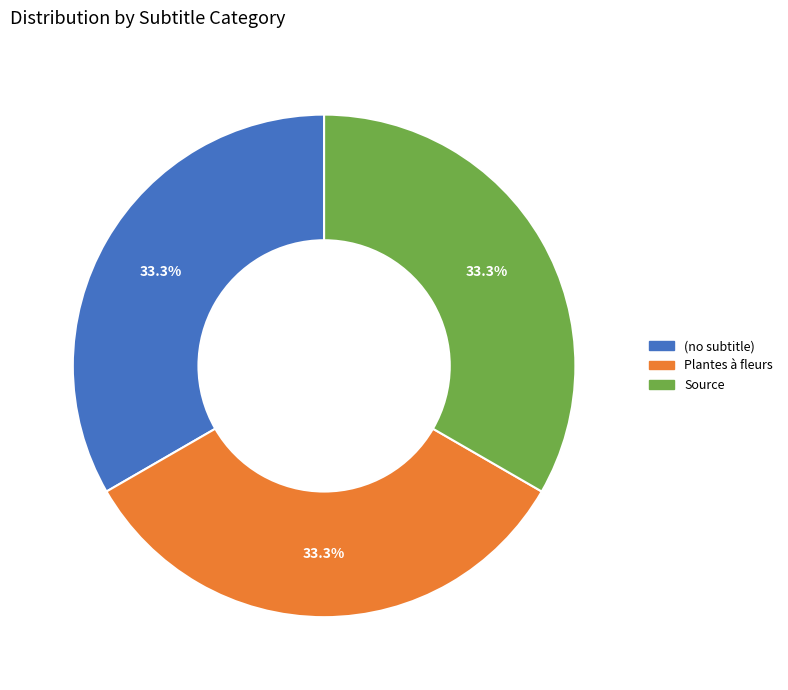

How much of the chart is everything except Plantes à fleurs?

66.7%